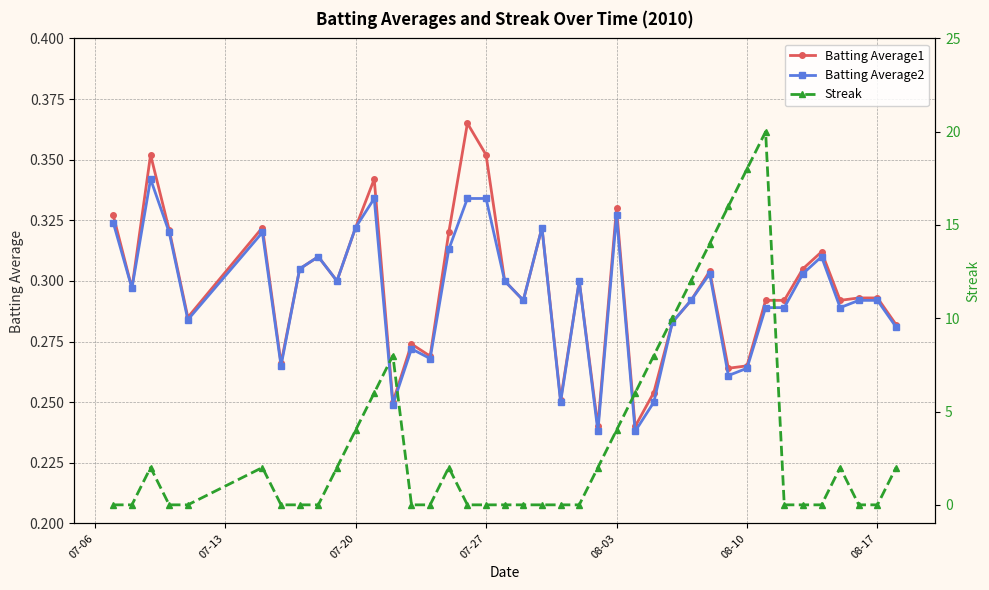

How many lines are shown in the chart?

3